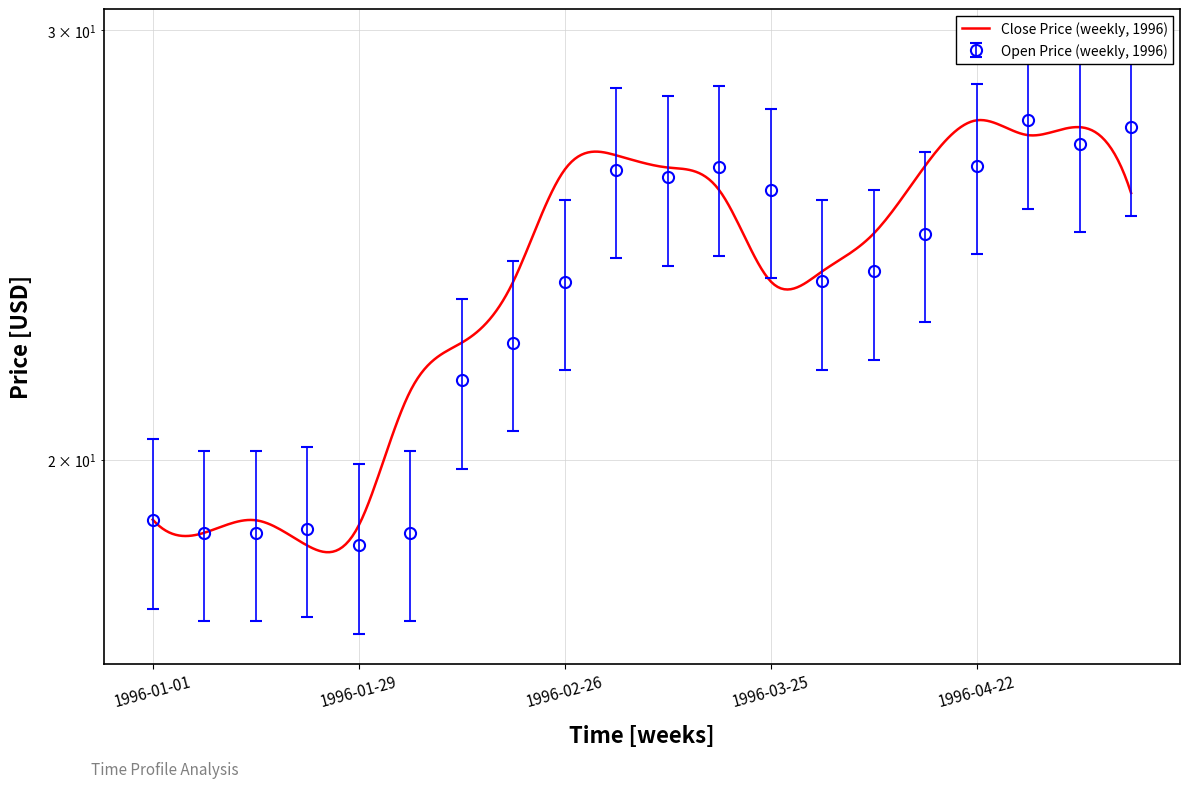

True or false: the data has more than 2 interior local peaks.

True